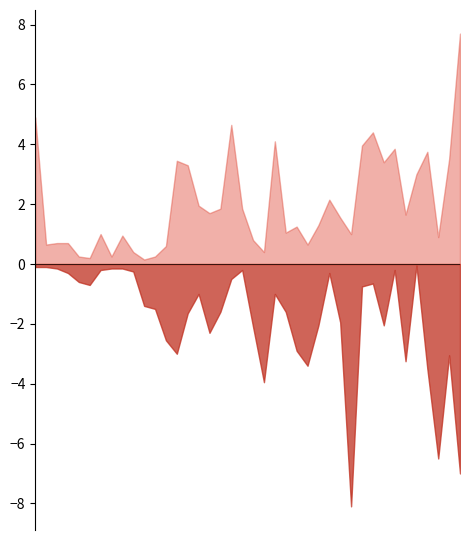

What is the label of the 5th point from the left?

2002-11